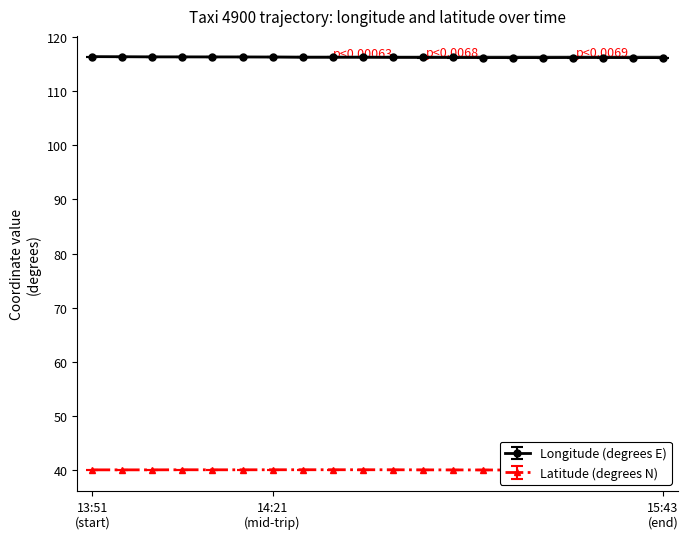

Rank the series by their average value, from lowest to highest.

lat, lon